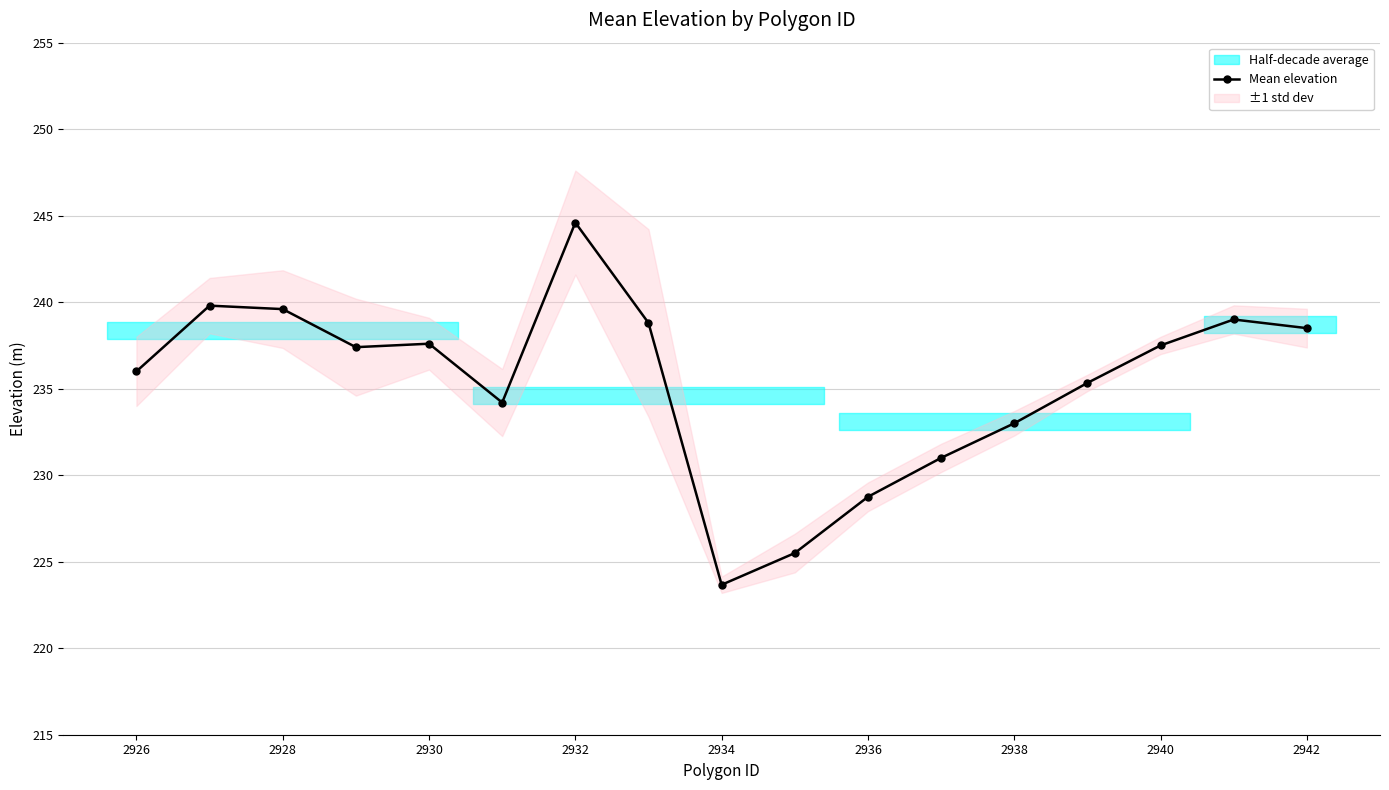

The chart shows a value of 49.3 at 2942. True or false?

False